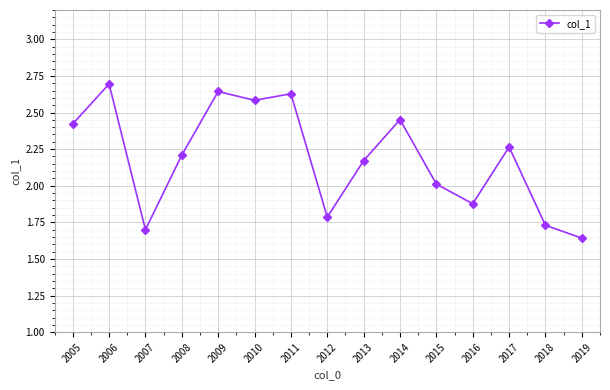

At which category does the chart reach its peak across all series?

2006